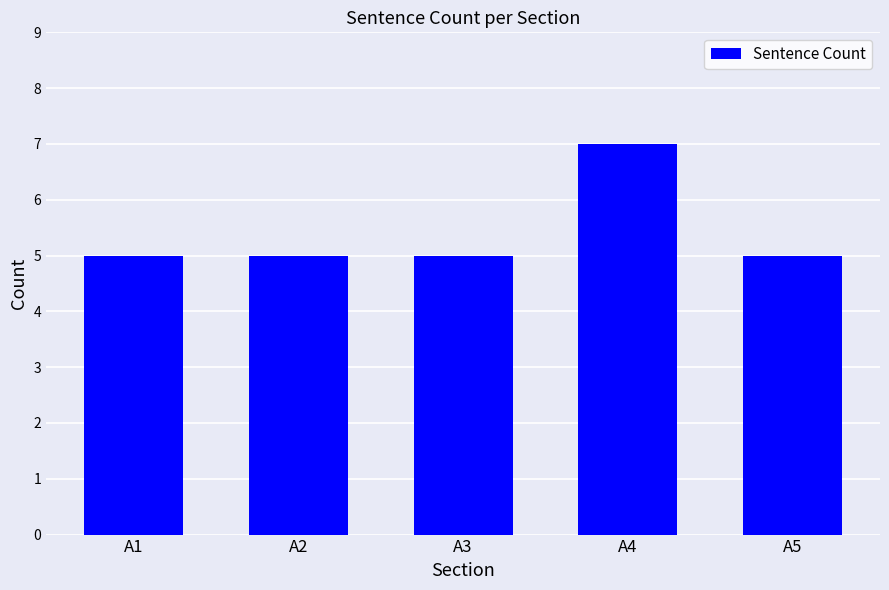

What is the sum of the values at A1 and A5?

10